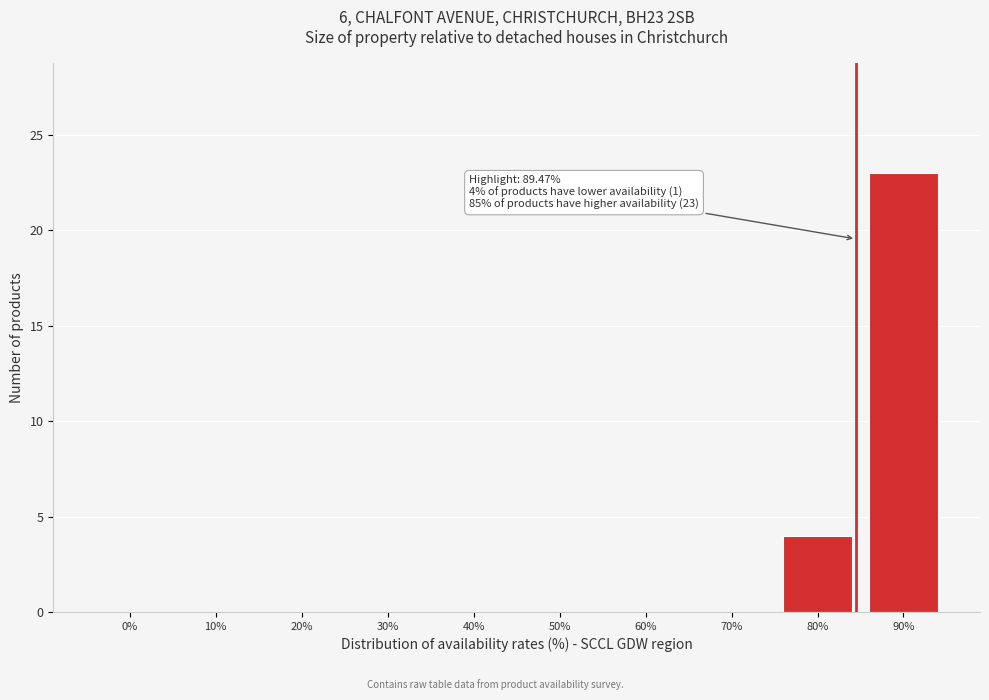

Reading right to left, extract all data points from this chart.

90%=23	80%=4	70%=0	60%=0	50%=0	40%=0	30%=0	20%=0	10%=0	0%=0